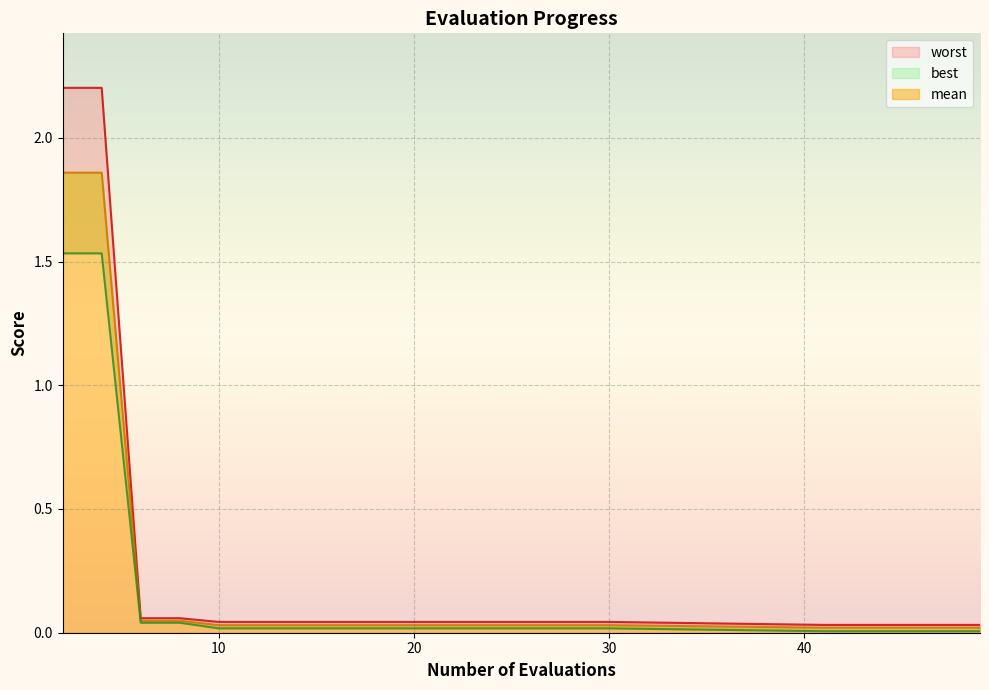

List the labels in order of mean value, smallest first.

41, 43, 45, 47, 49, 10, 12, 14, 16, 18, 20, 22, 24, 26, 28, 30, 6, 8, 2, 4